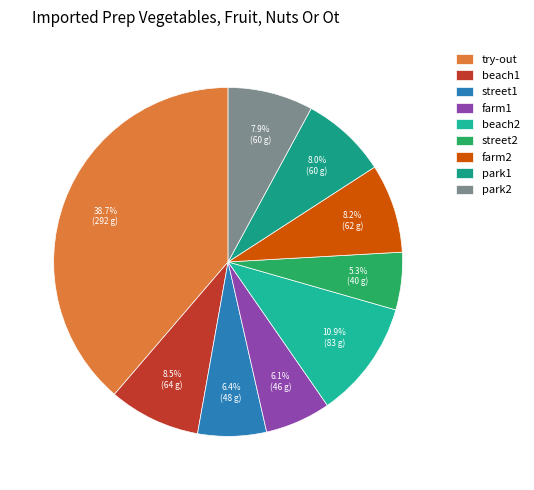

Is street2 the majority of the pie?

No